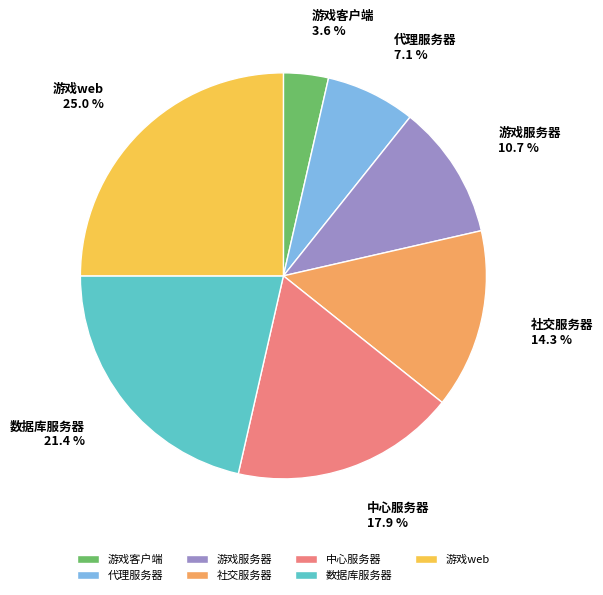

Which category has the smallest portion of the pie?

游戏客户端